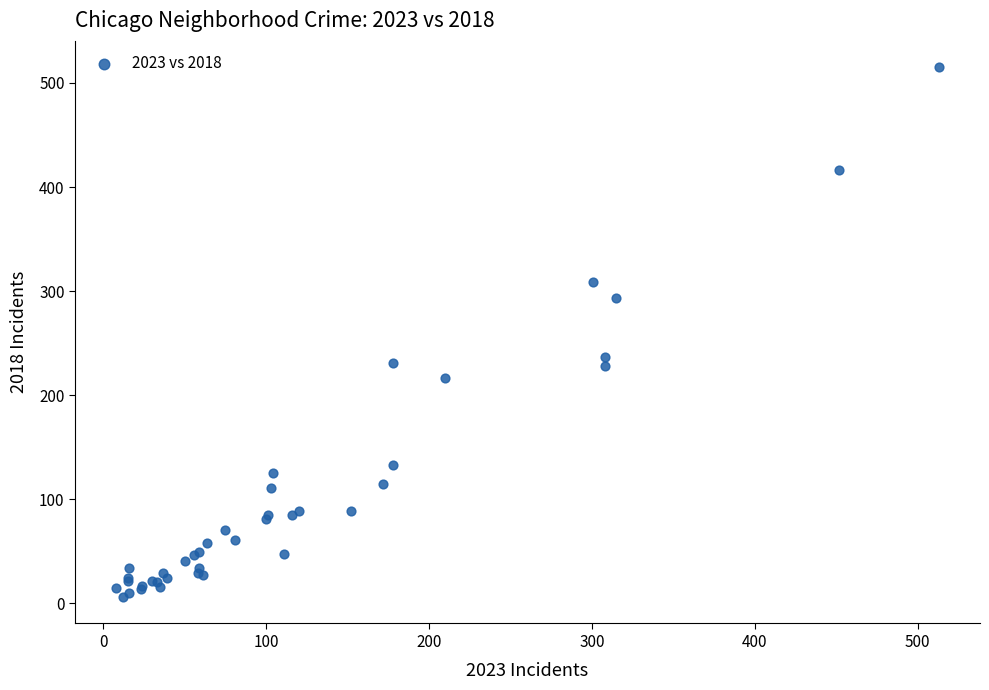

What Y value in the scatter plot is closest to 260?

237